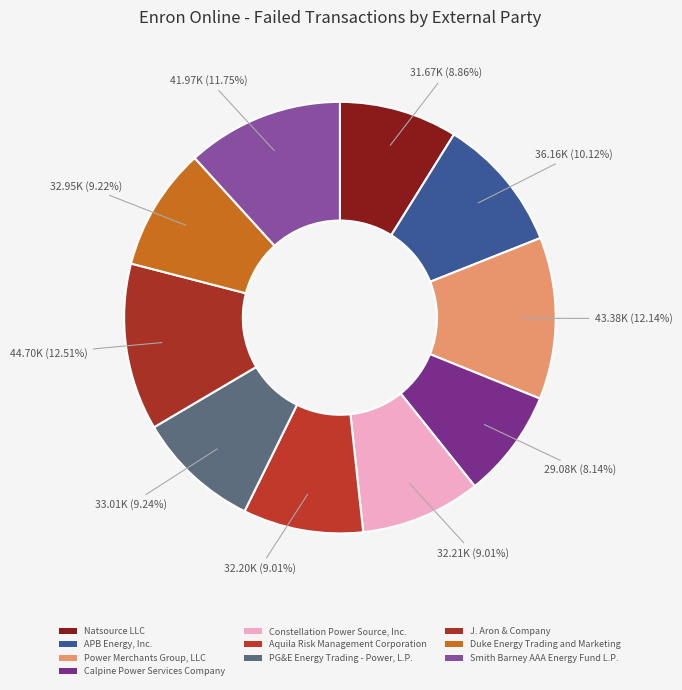

The PG&E Energy Trading - Power, L.P. slice represents 23% of the pie. True or false?

False